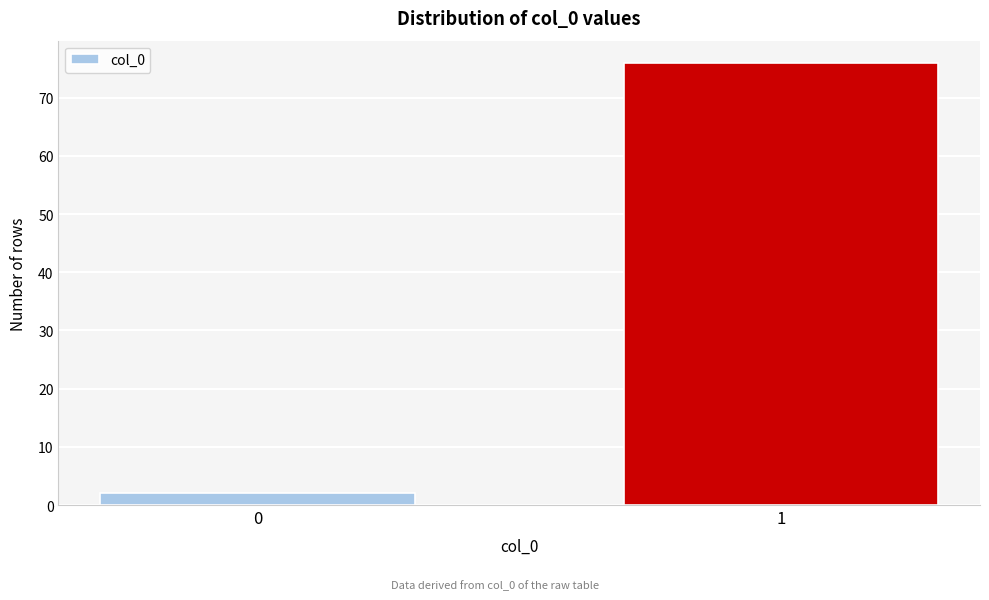

Reading left to right, transcribe all the data shown in this chart.

2	76